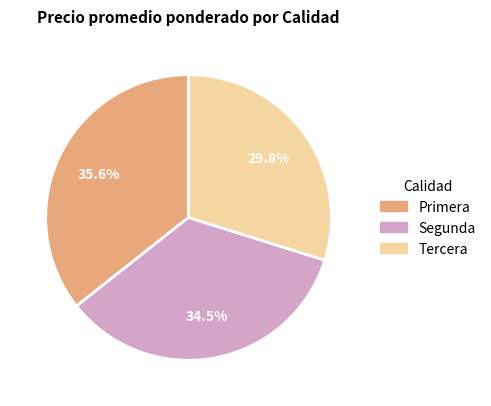

Rank the categories by value from lowest to highest.

Tercera, Segunda, Primera